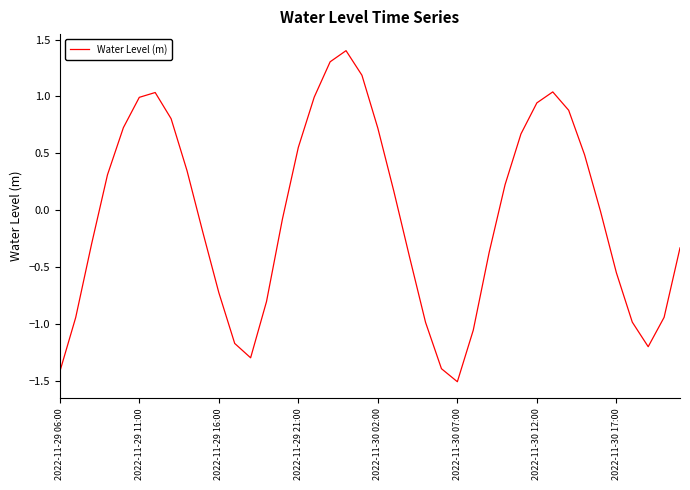

What is the maximum value shown in the chart?

1.4